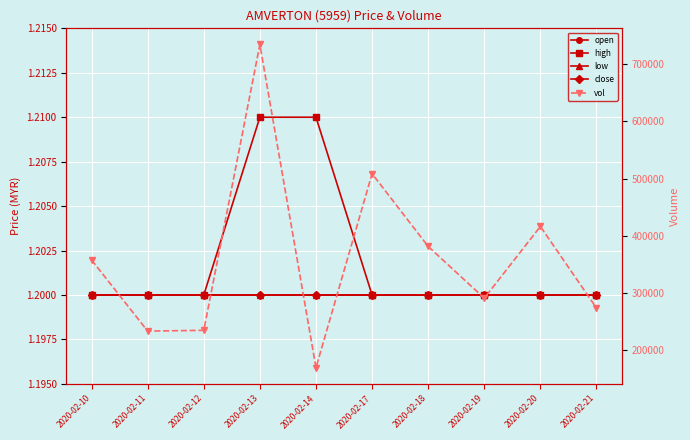

List the labels in order of low value, largest first.

2020-02-10, 2020-02-11, 2020-02-12, 2020-02-13, 2020-02-14, 2020-02-17, 2020-02-18, 2020-02-19, 2020-02-20, 2020-02-21